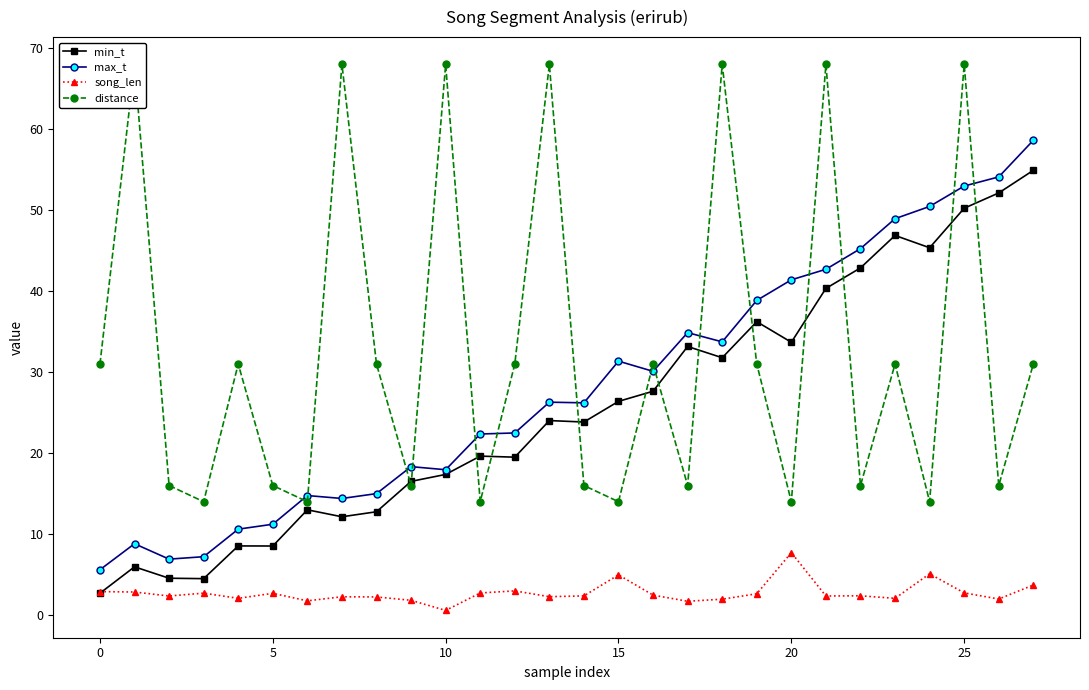

Which category has the highest value in the min_t series?

27